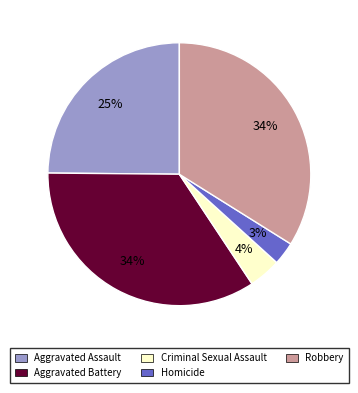

True or false: Aggravated Battery accounts for 34% of the total.

True